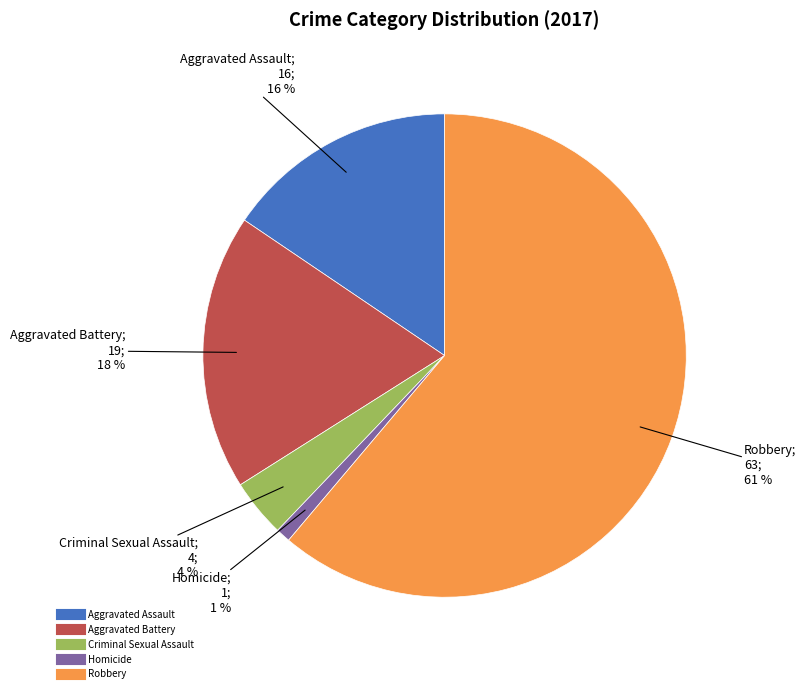

Is it true that Aggravated Assault is 16% of the pie?

True